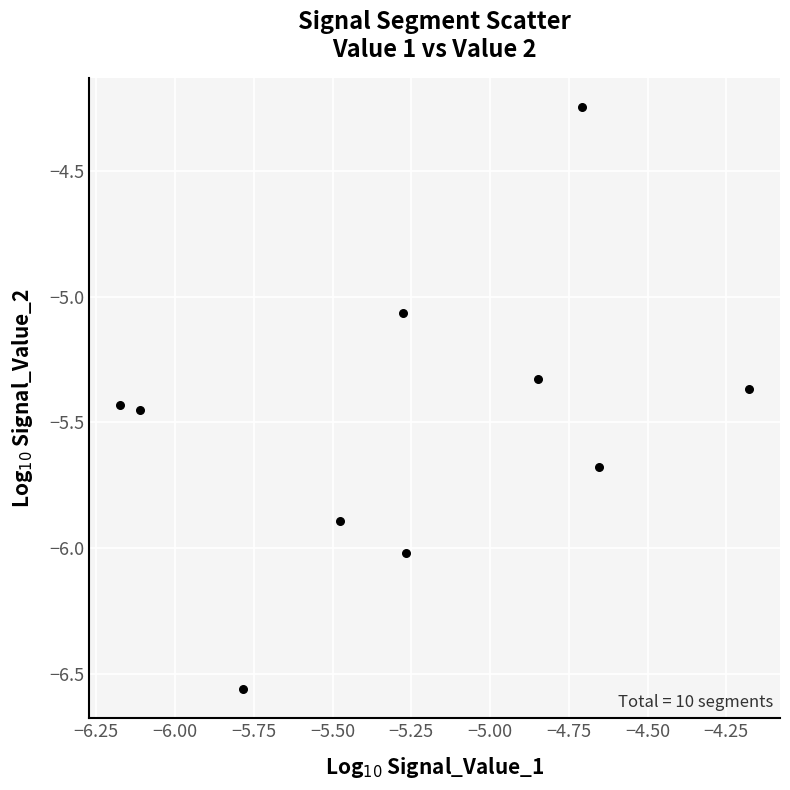

What is the range of X values (max minus min)?

2.0